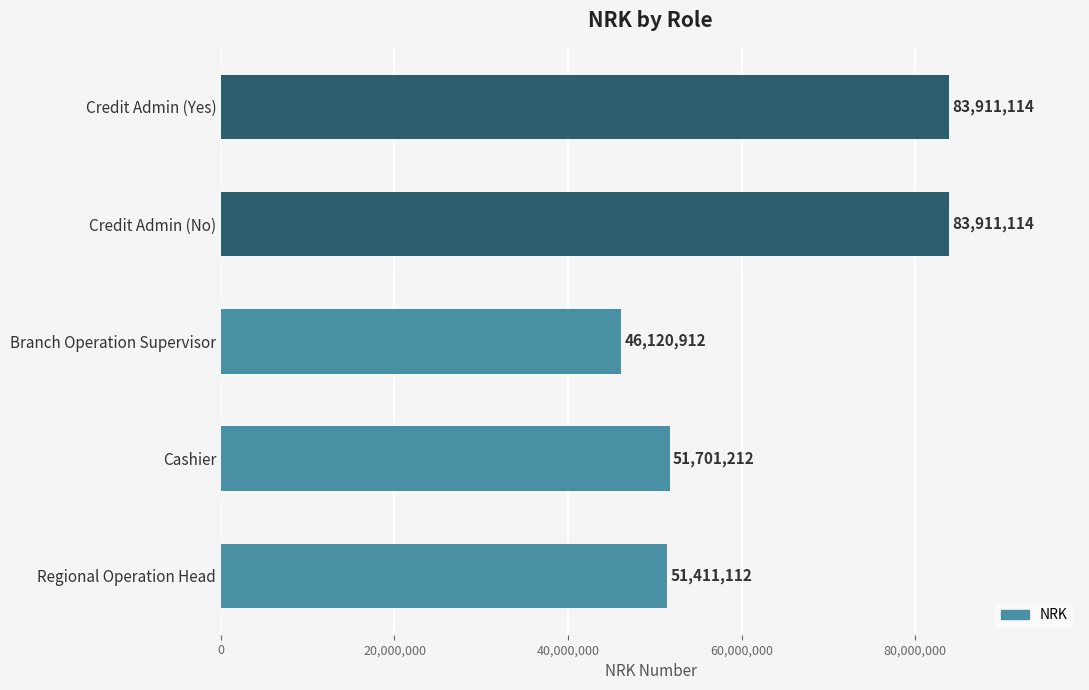

The chart shows a value of 51701212 at Cashier. True or false?

True